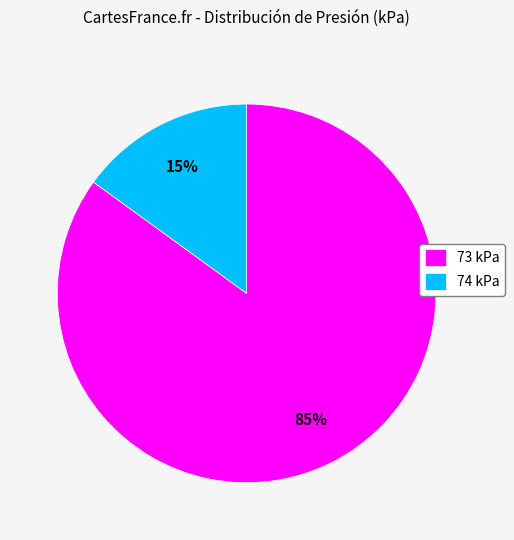

Is it true that 74 kPa is 37% of the pie?

False